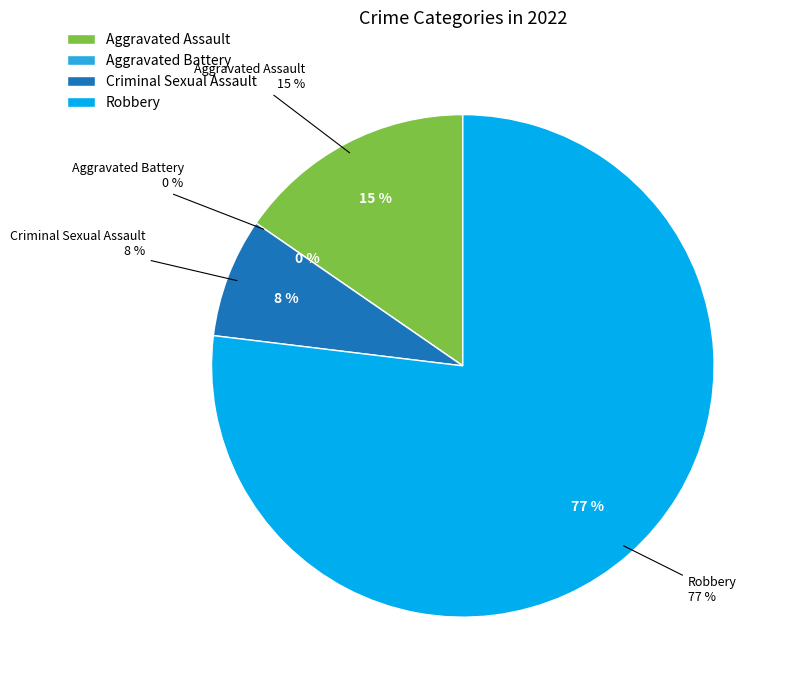

Which slice represents more than half of the pie?

Robbery